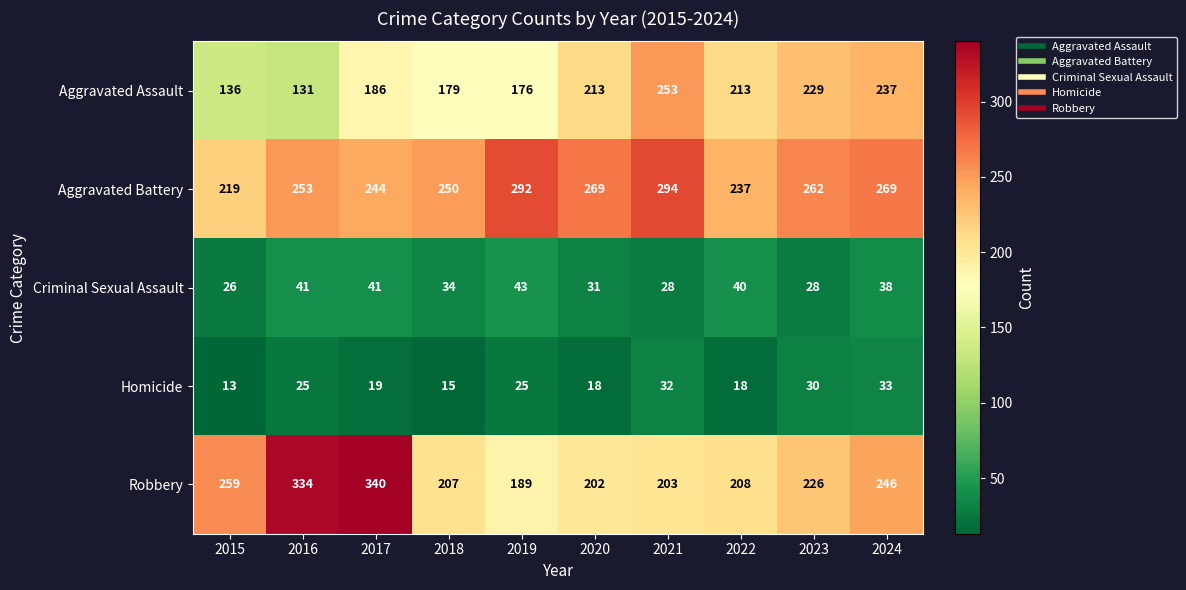

What is the average value of the Criminal Sexual Assault series?

35